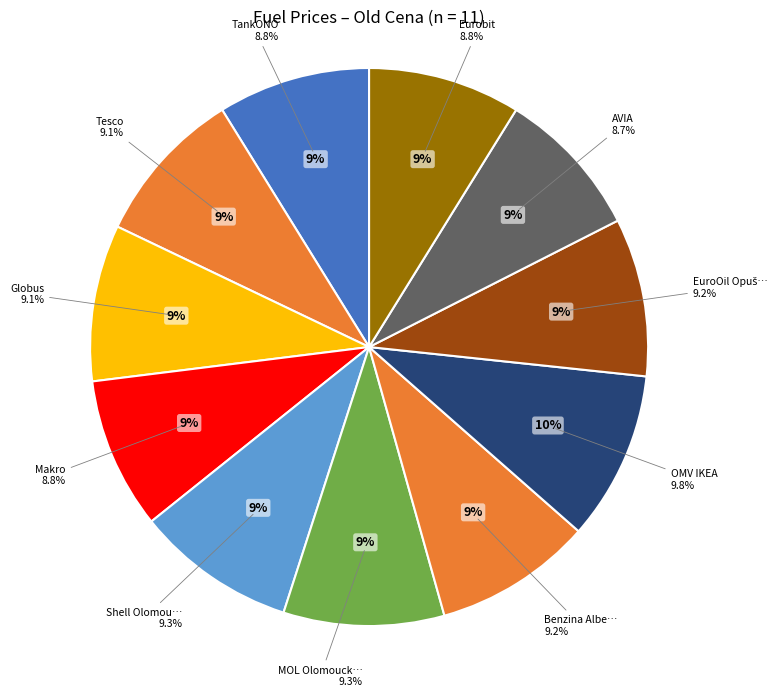

Does OMV IKEA represent more than half of the total?

No